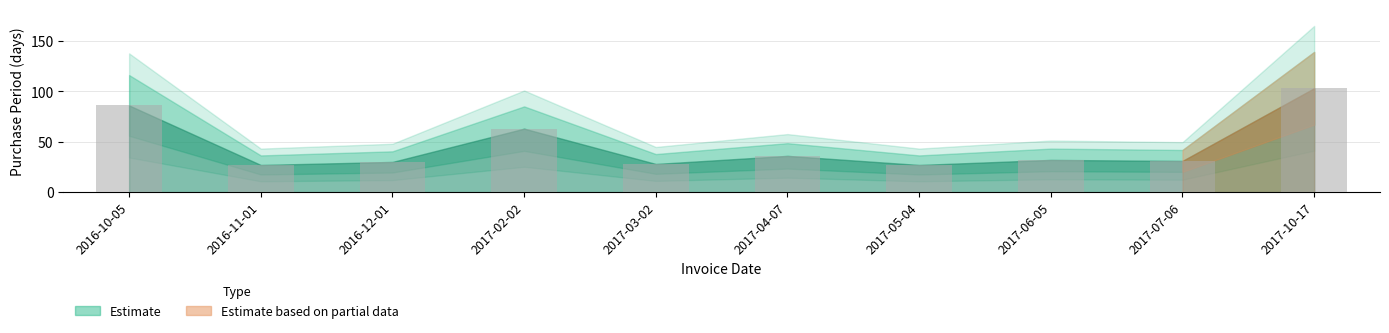

Between 2017-06-05 and 2017-10-17, which is larger?

2017-10-17